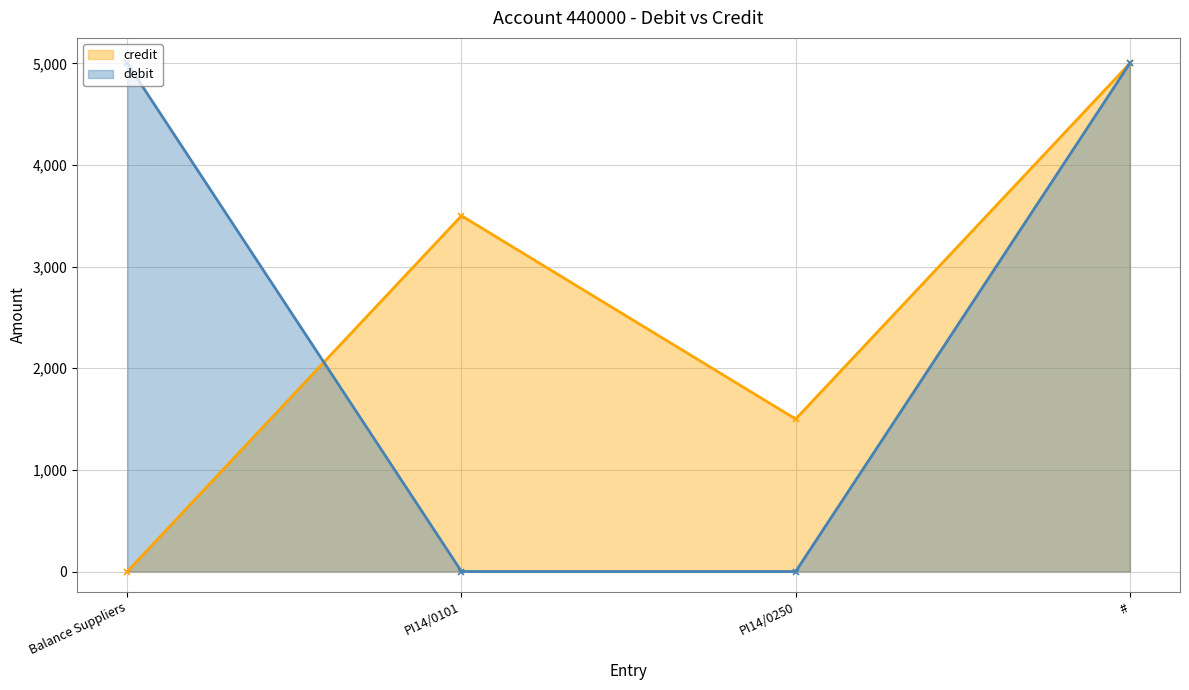

How many data points in credit are less than 3500?

2